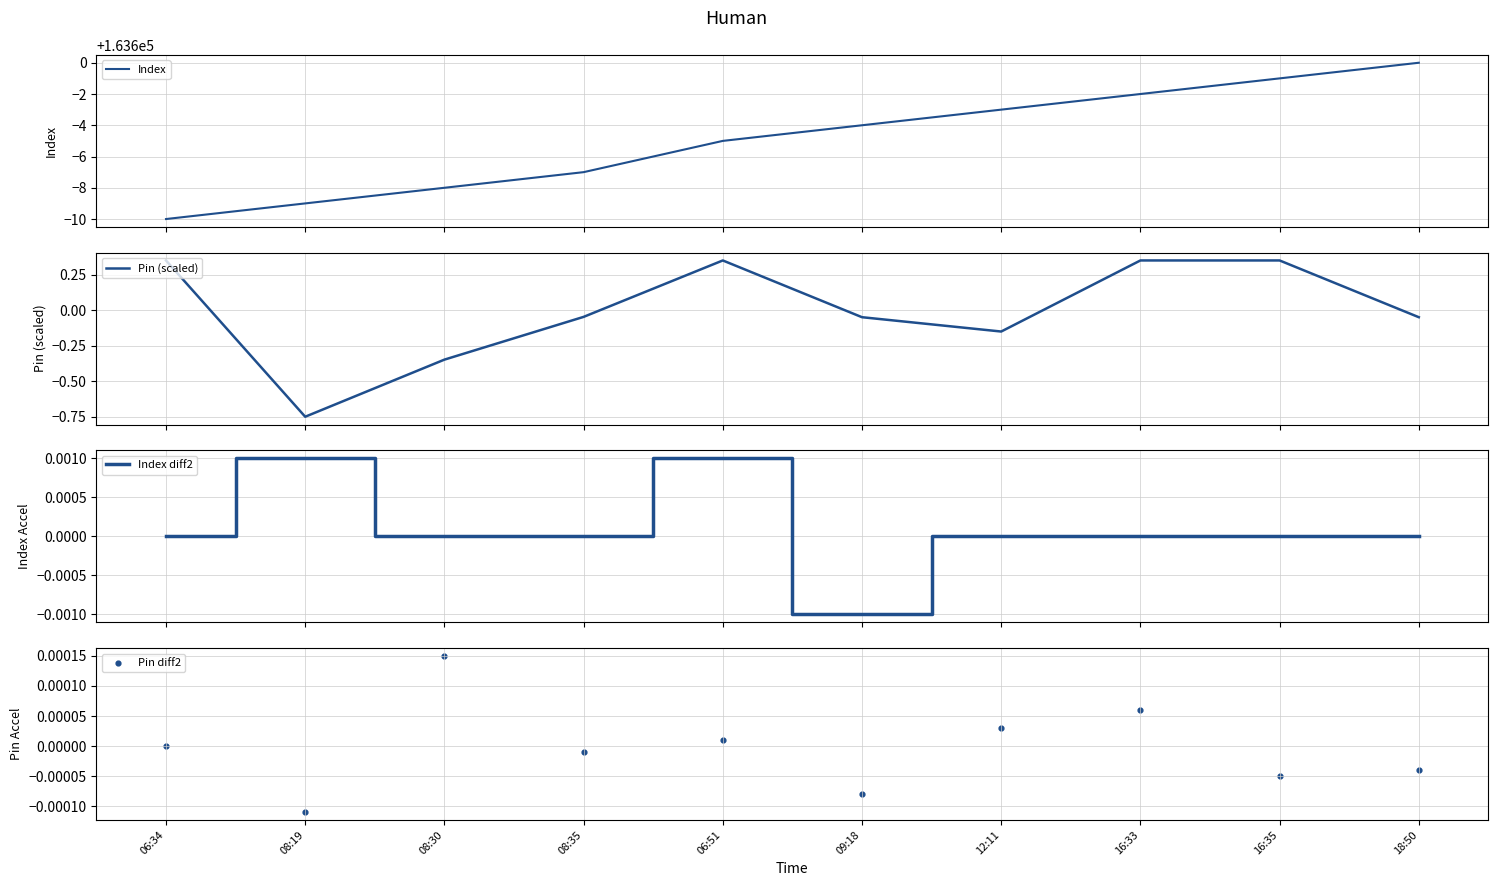

What is the total value across all series at 06:34?

163590.3